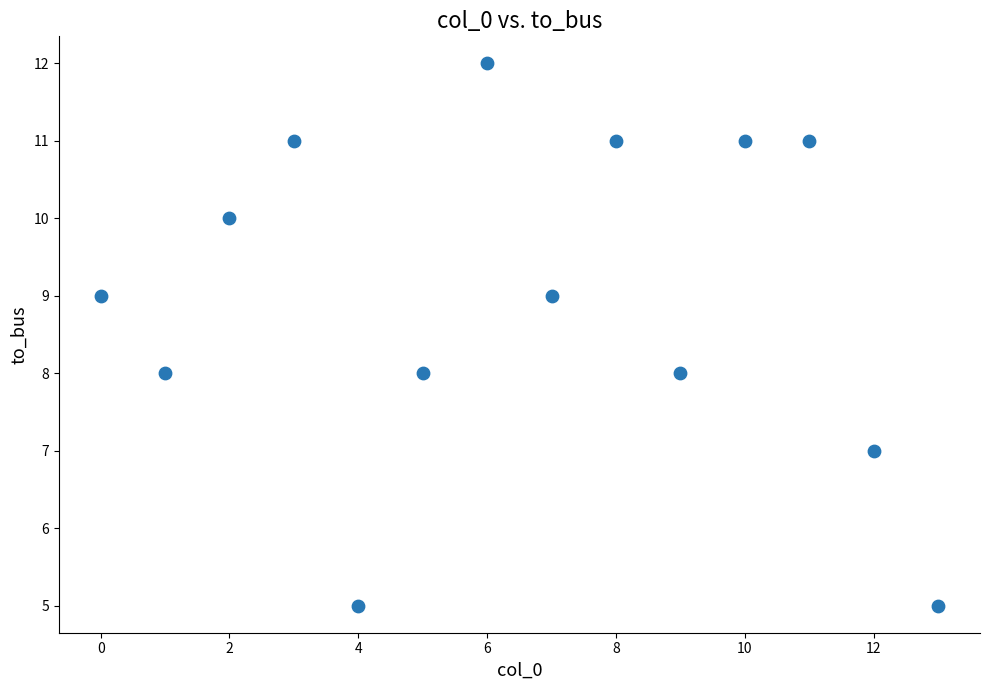

What is the range of Y values (max minus min)?

7